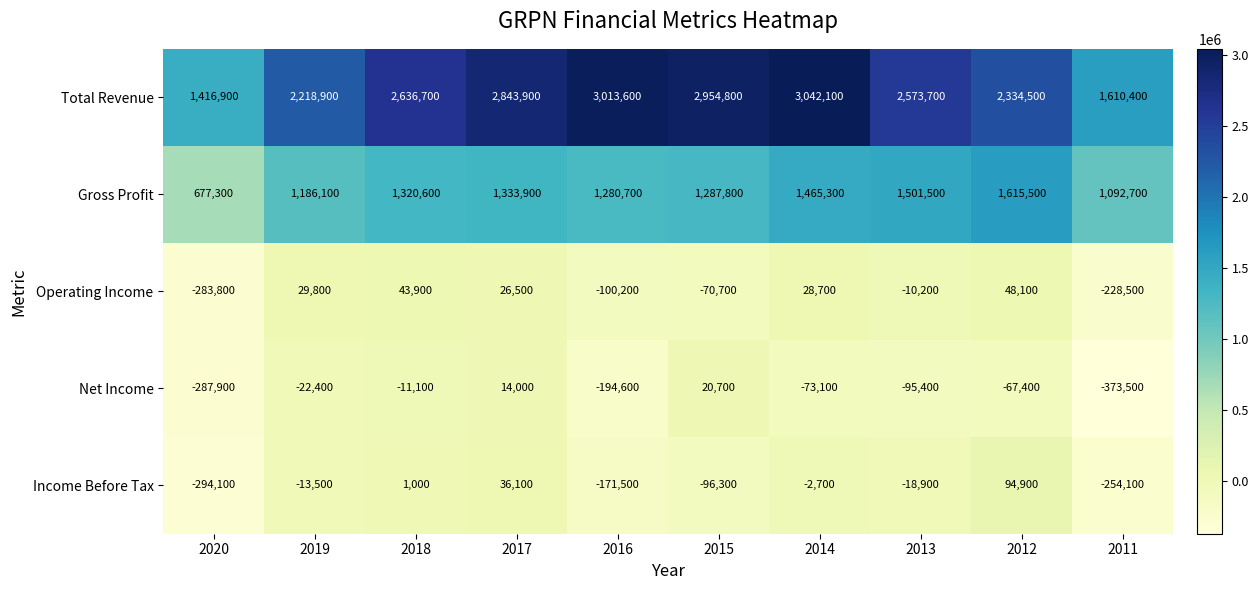

Between 2012 and 2011, which series saw the biggest shift?

Total Revenue